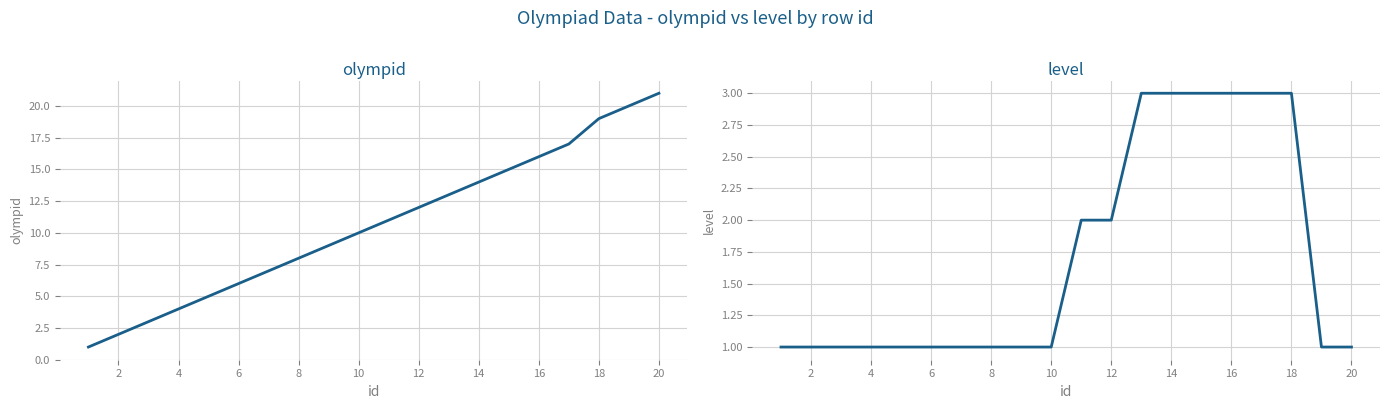

True or false: olympid and level intersect in this chart.

False